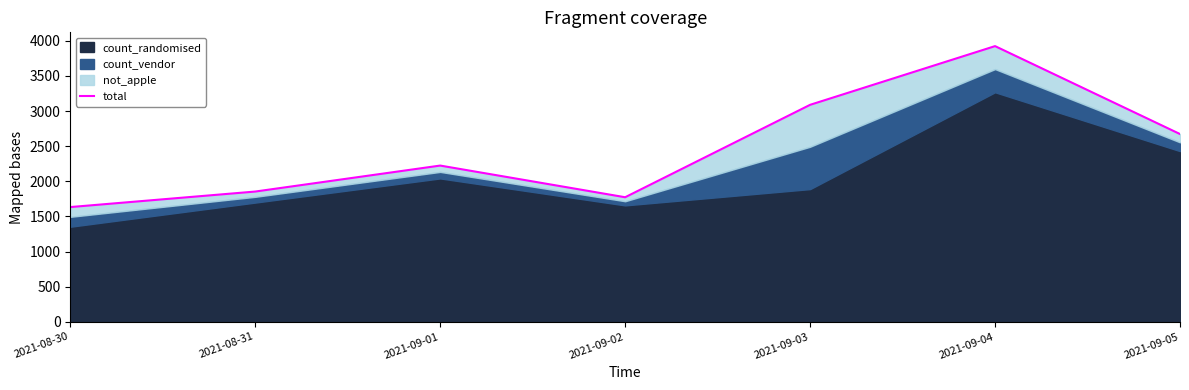

What is the sum of the values at 2021-09-05 and 2021-09-02?

4446